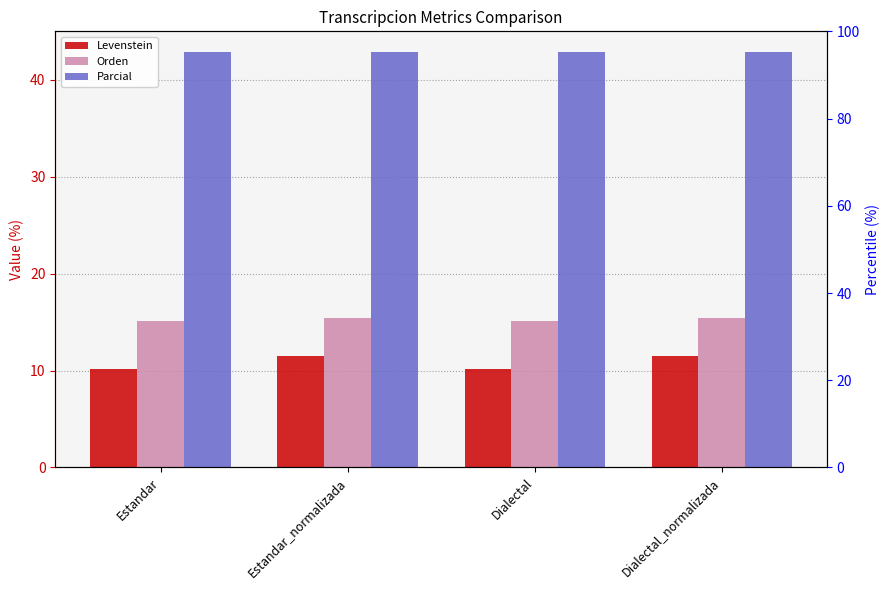

Reading left to right, list all the values displayed in this chart.

Levenstein: Estandar=10.2	Estandar_normalizada=11.5	Dialectal=10.2	Dialectal_normalizada=11.5
Orden: Estandar=15.1	Estandar_normalizada=15.4	Dialectal=15.1	Dialectal_normalizada=15.4
Parcial: Estandar=42.9	Estandar_normalizada=42.9	Dialectal=42.9	Dialectal_normalizada=42.9